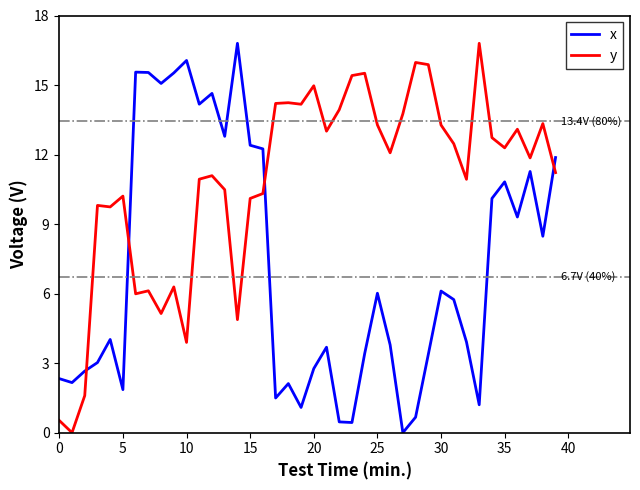

What is the difference between the maximum and minimum values in the y series?

16.8